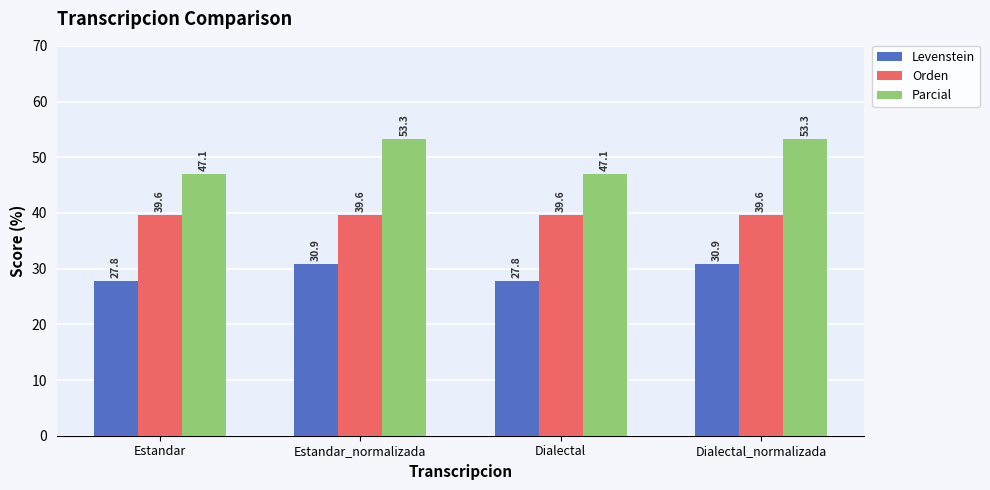

Reading left to right, list all the values displayed in this chart.

Levenstein: 27.8	30.9	27.8	30.9
Orden: 39.6	39.6	39.6	39.6
Parcial: 47.1	53.3	47.1	53.3